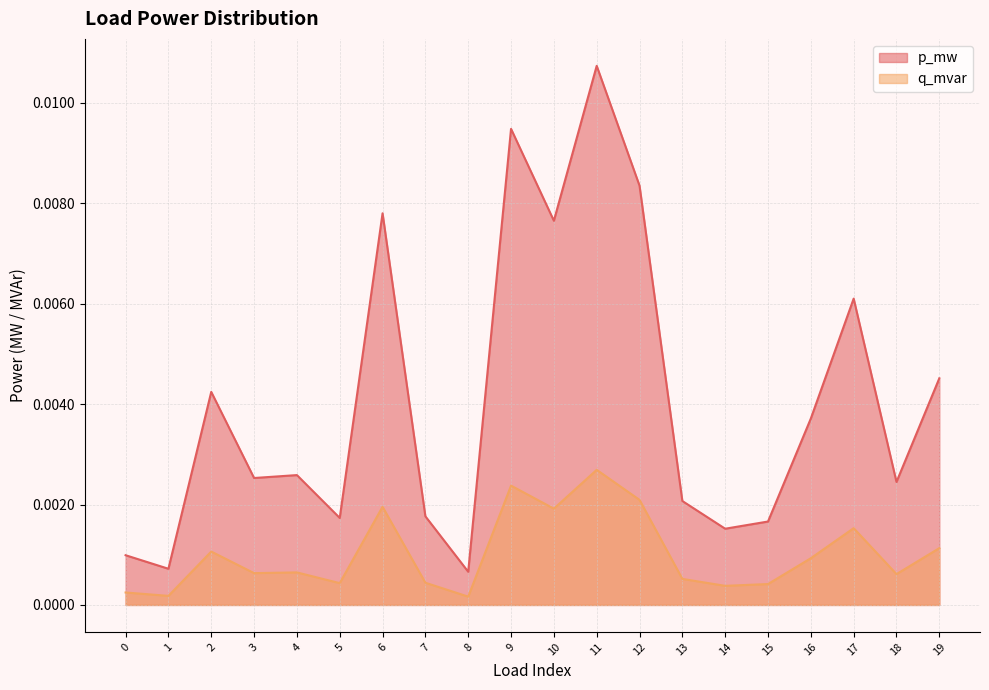

True or false: q_mvar has a value of 0.0 at 16.

False